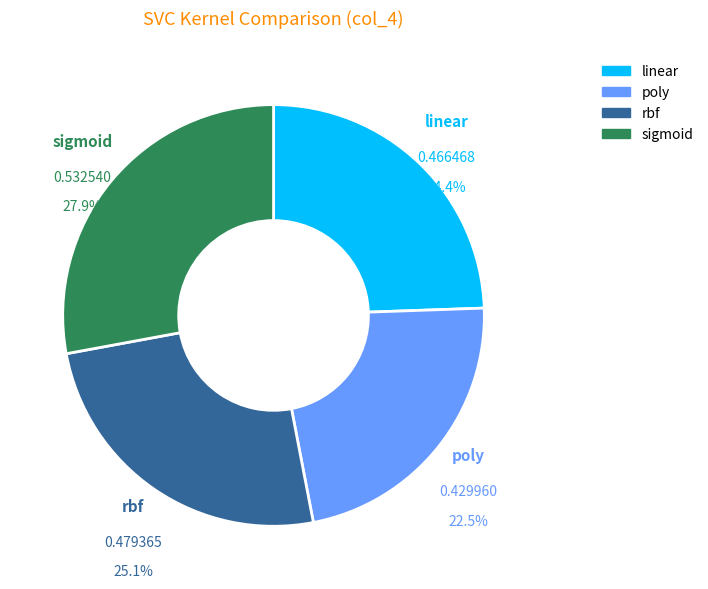

Count the number of slices in the pie.

4